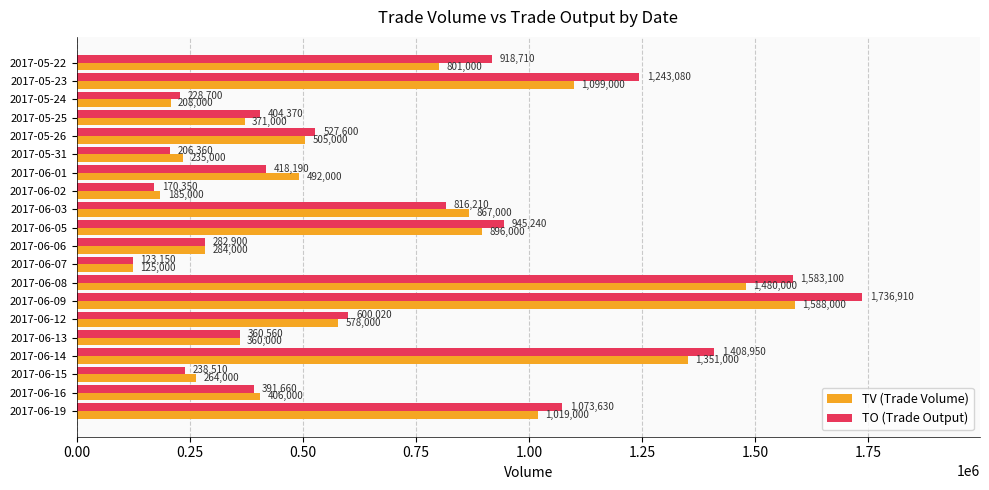

What is the minimum value for TO (Trade Output)?

123150